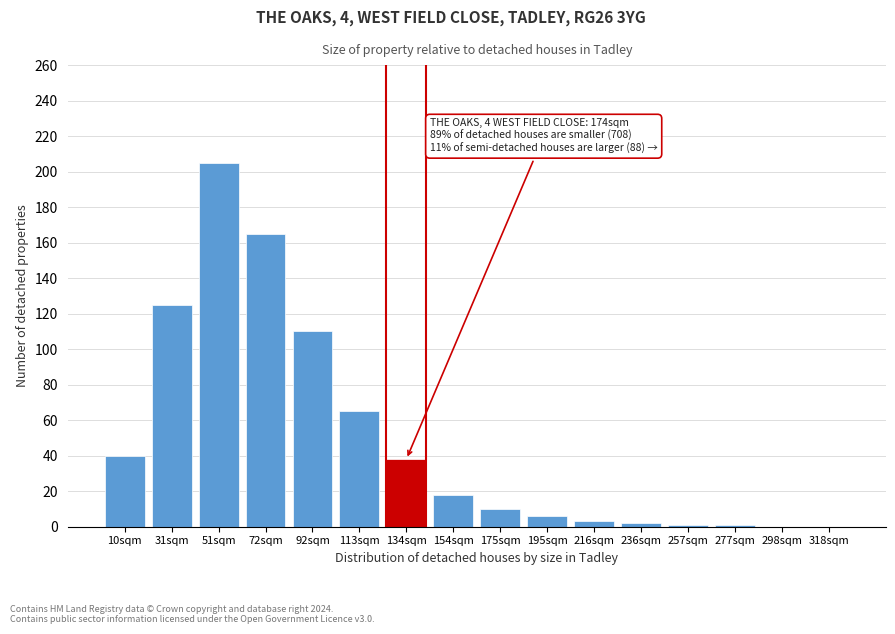

What is the sum of all values?

789